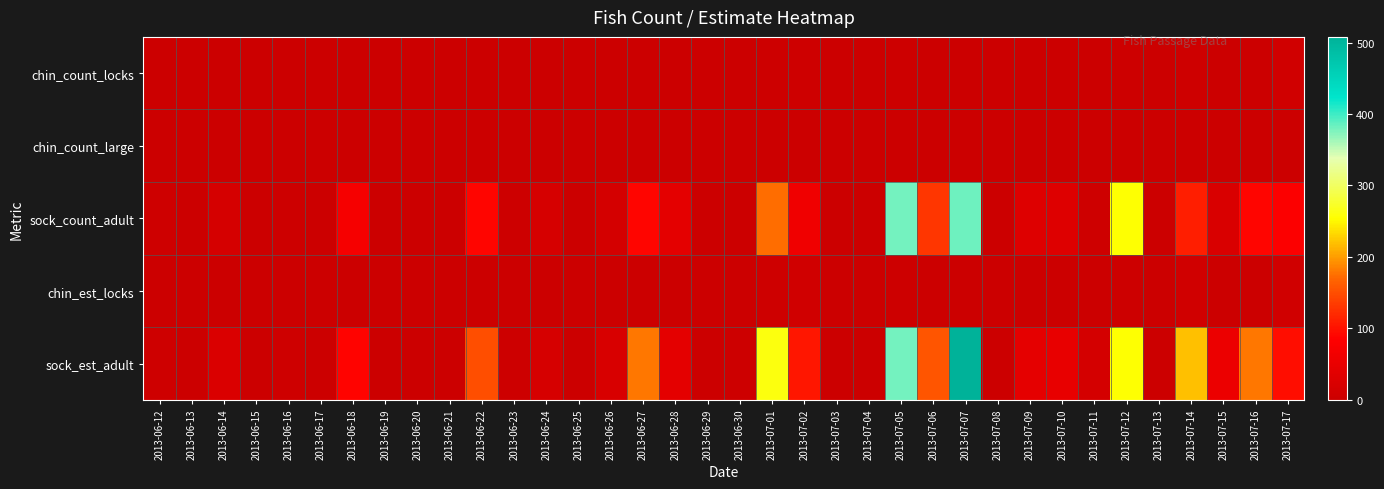

Rank the series by their maximum value, from highest to lowest.

sock_est_adult, sock_count_adult, chin_est_locks, chin_count_locks, chin_count_large